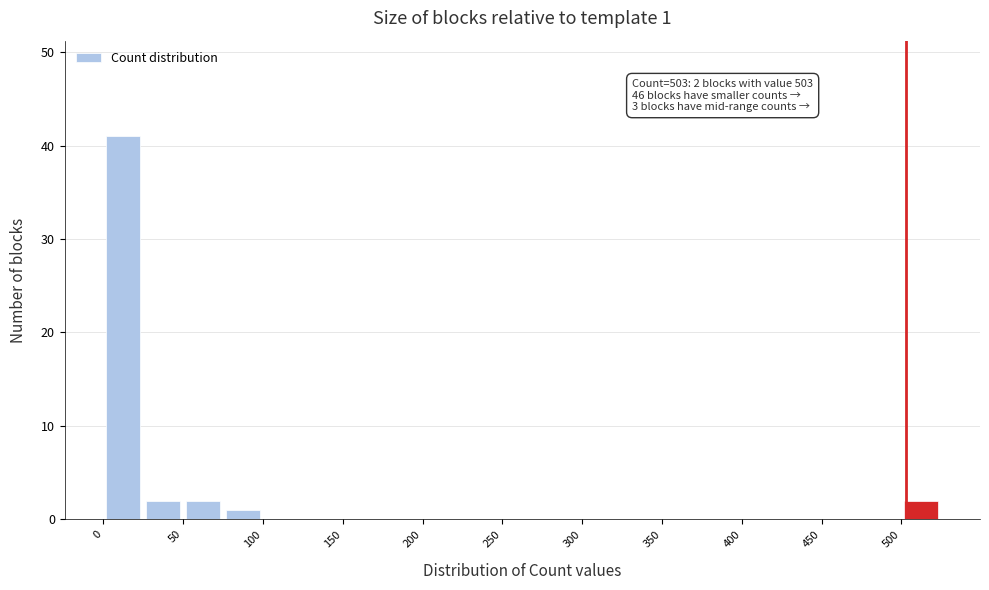

Over which range of the x-axis is the bar tallest?

0 to 25